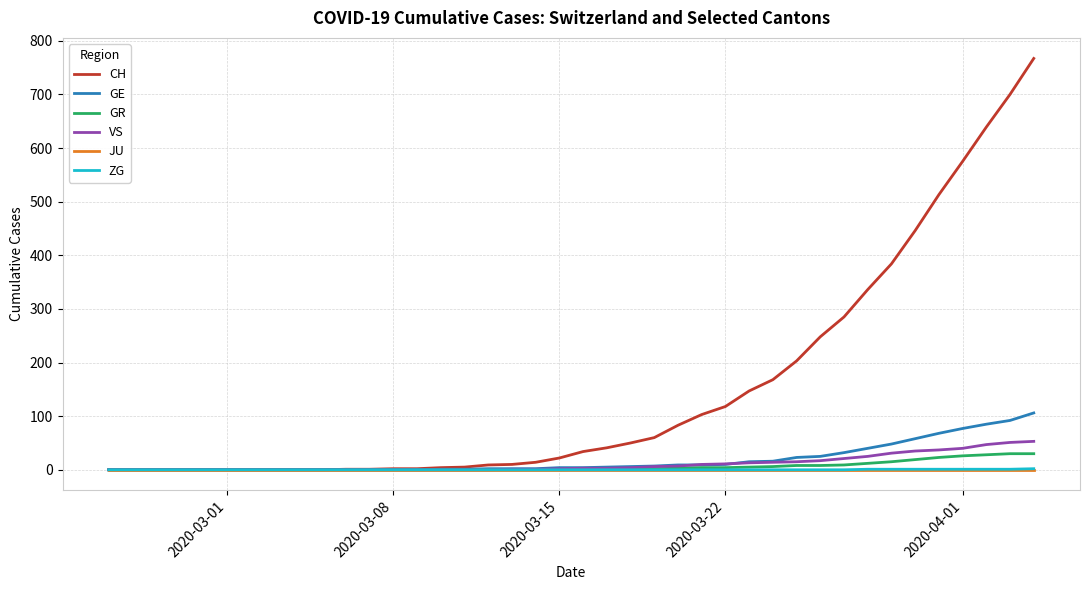

Which series has the largest total across all categories?

CH